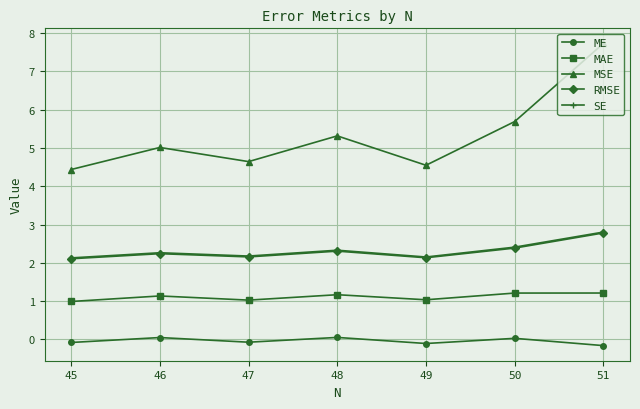

Is the value of MSE at 49 greater than the value of MAE at 51?

Yes